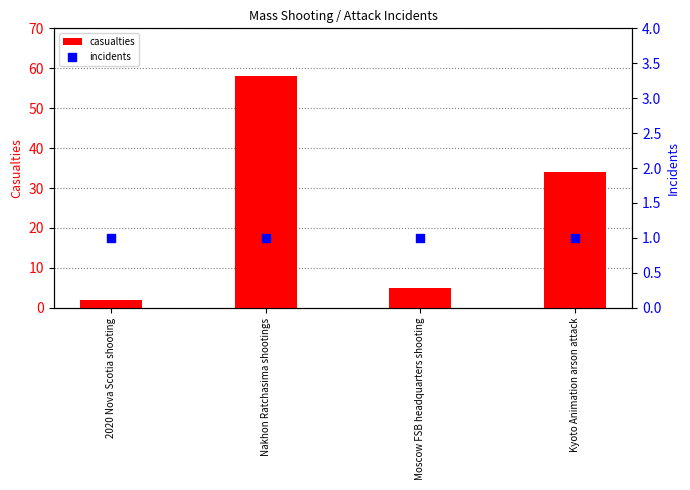

What is the total value across all series at Moscow FSB headquarters shooting?

6